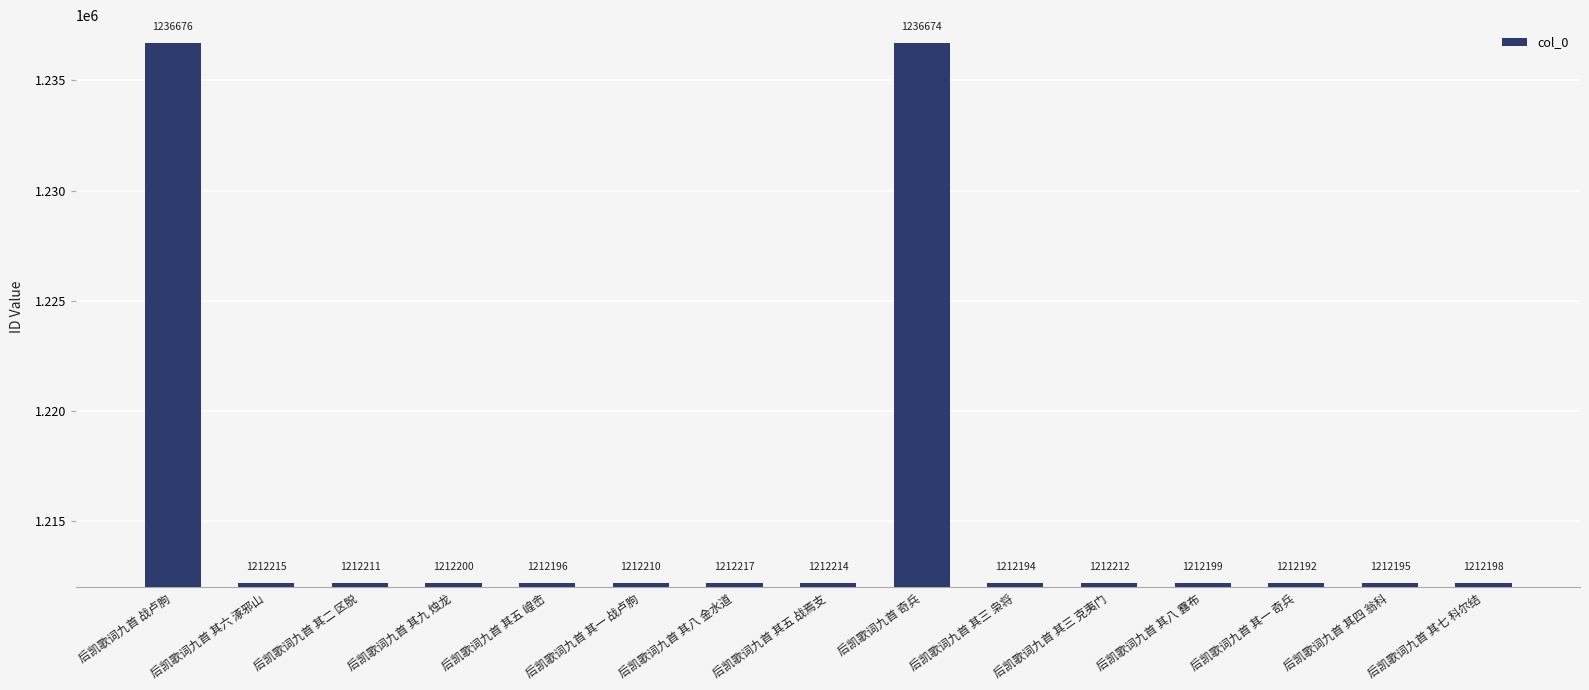

True or false: the data shows 649067 at 后凯歌词九首 其四 翁科.

False